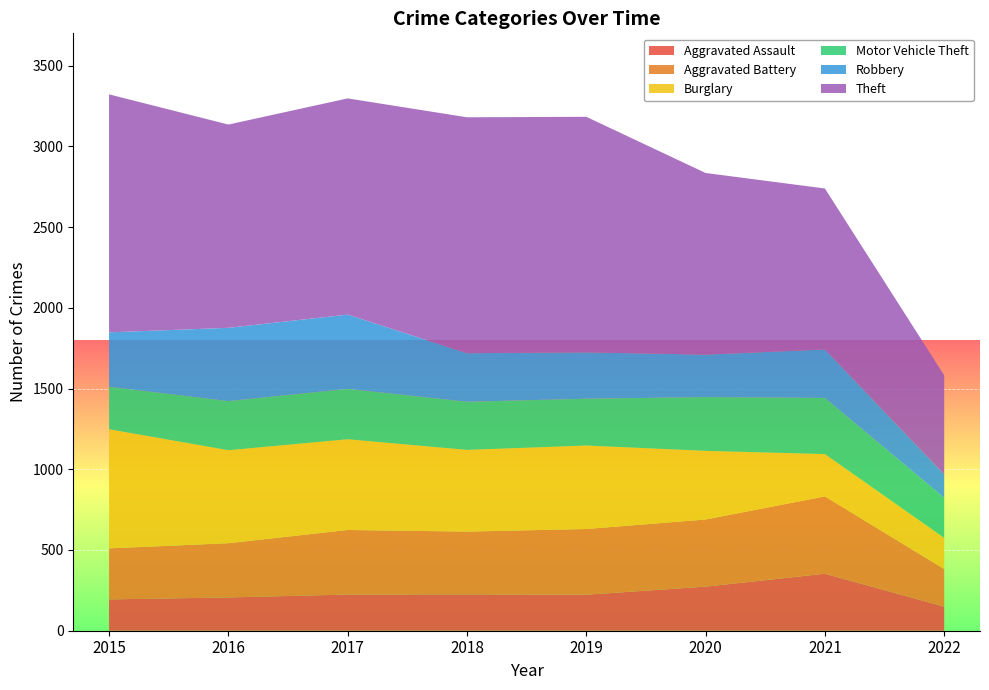

Reading left to right, transcribe all the data shown in this chart.

Aggravated Assault: 2015=194	2016=206	2017=224	2018=225	2019=223	2020=273	2021=353	2022=149
Aggravated Battery: 2015=316	2016=336	2017=400	2018=389	2019=407	2020=416	2021=479	2022=233
Burglary: 2015=738	2016=576	2017=562	2018=506	2019=517	2020=425	2021=262	2022=193
Motor Vehicle Theft: 2015=263	2016=304	2017=312	2018=298	2019=290	2020=333	2021=348	2022=248
Robbery: 2015=337	2016=454	2017=460	2018=301	2019=287	2020=263	2021=300	2022=145
Theft: 2015=1474	2016=1259	2017=1339	2018=1461	2019=1459	2020=1125	2021=997	2022=614